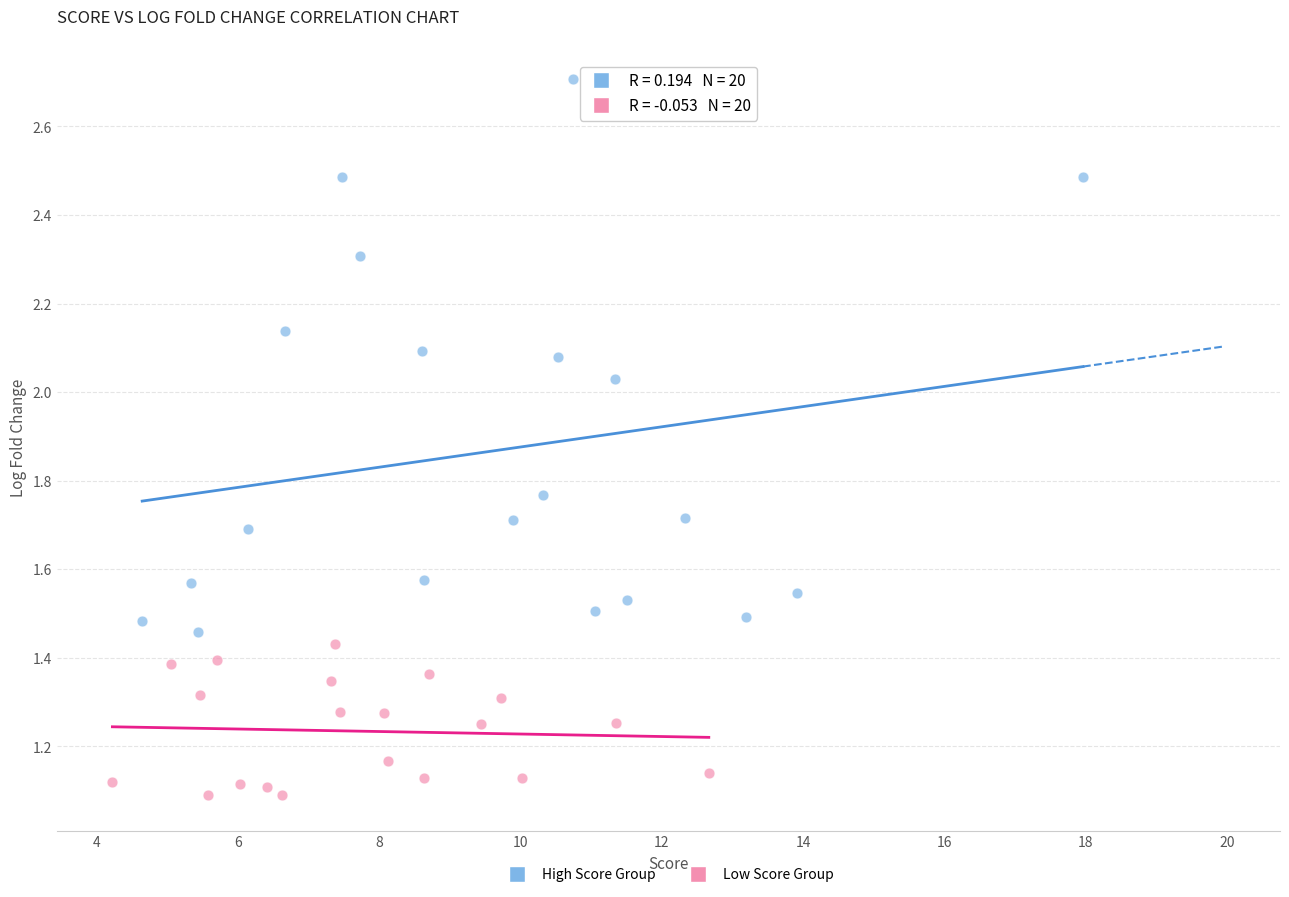

Which series contains the lowest Y value?

Low Score Group